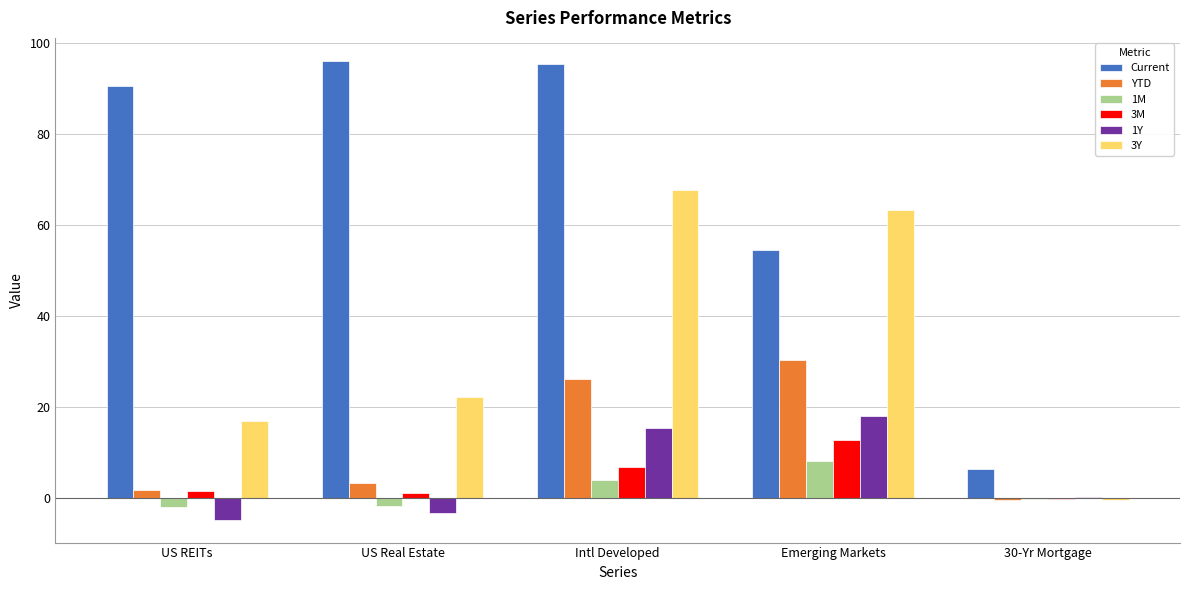

At which label does 1M reach its peak?

Emerging Markets